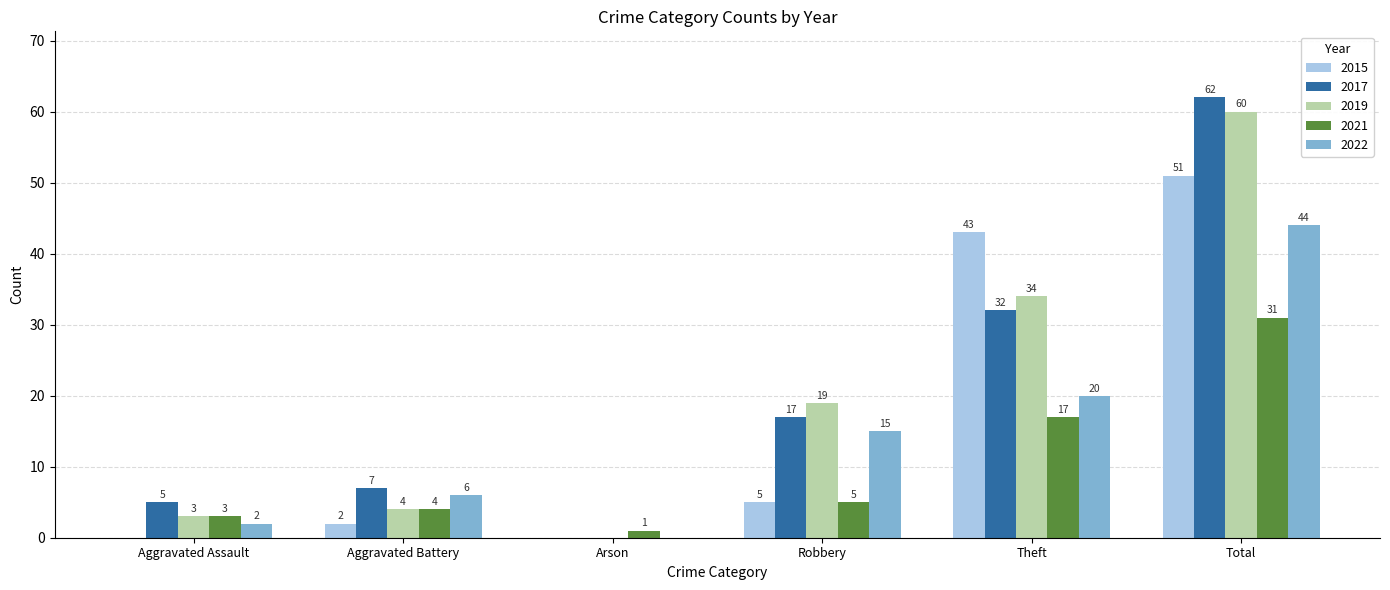

At which category does the chart reach its peak across all series?

Total